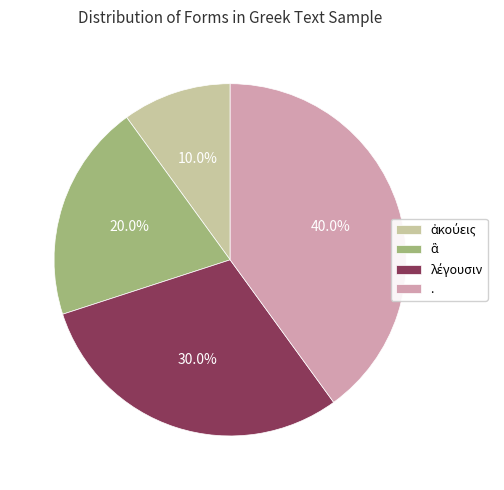

Does any single category account for the majority?

No